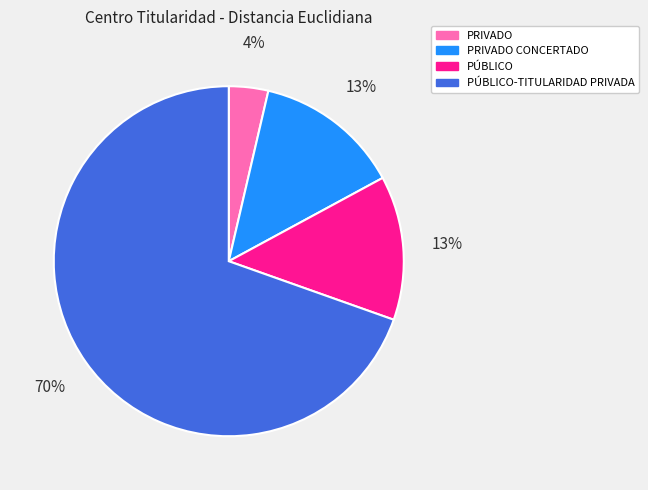

To the nearest percent, what is the average slice percentage?

25%